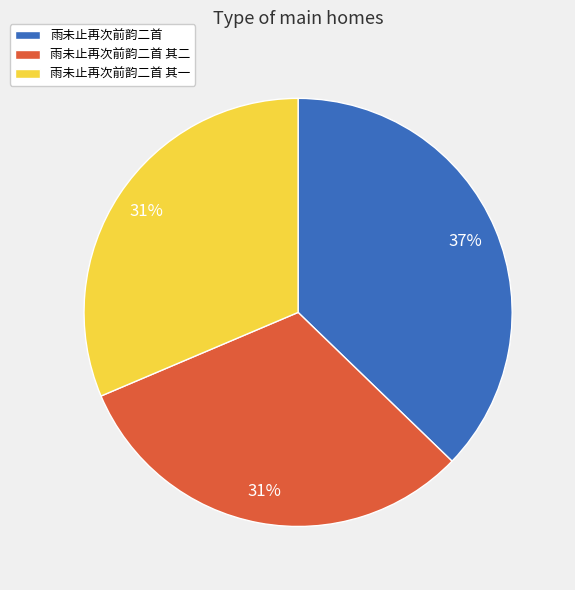

To the nearest percent, what is the average slice percentage?

33%